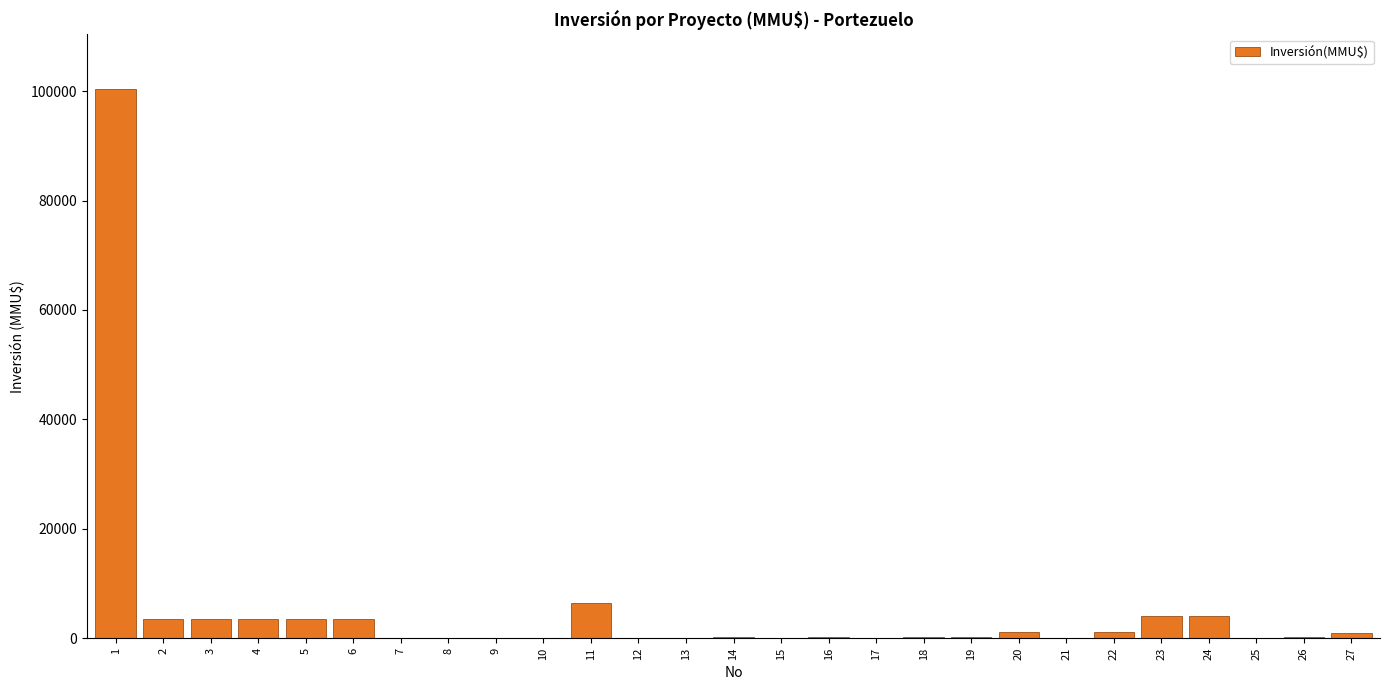

What is the sum of all values?

136873